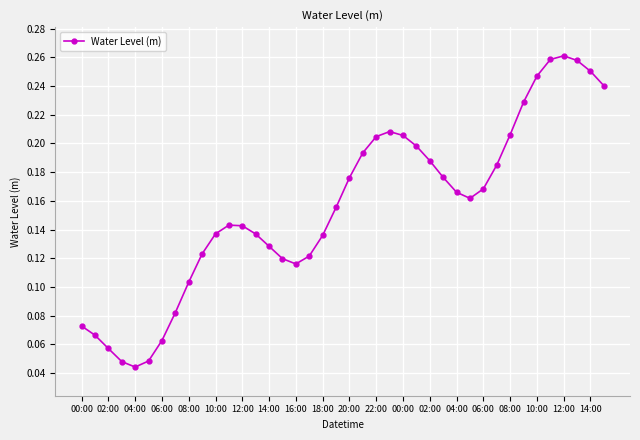

What is the sum of all values?

6.2